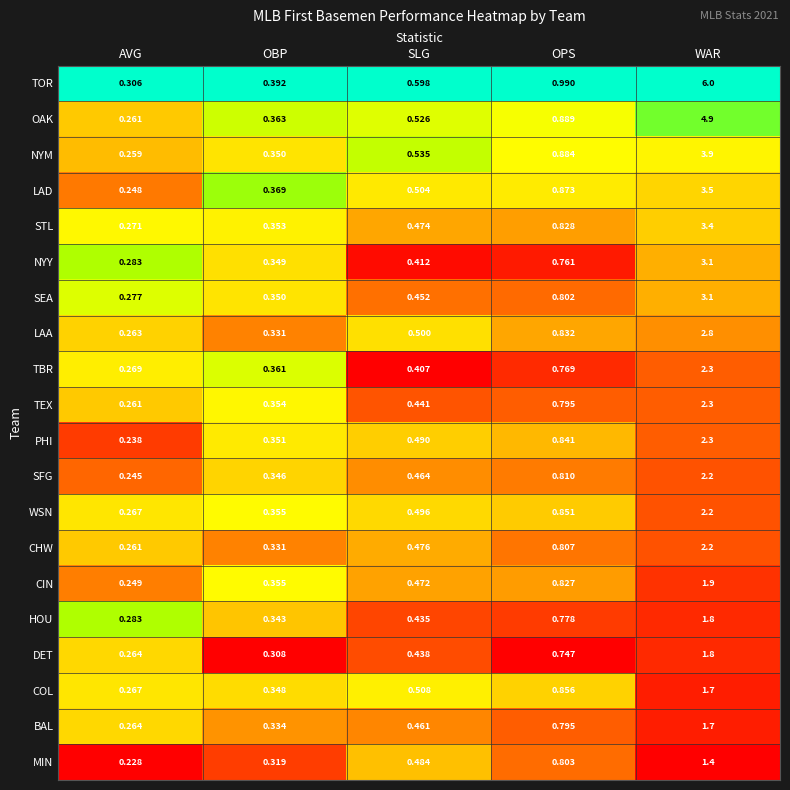

Rank the categories by NYY value from highest to lowest.

WAR, OPS, SLG, OBP, AVG